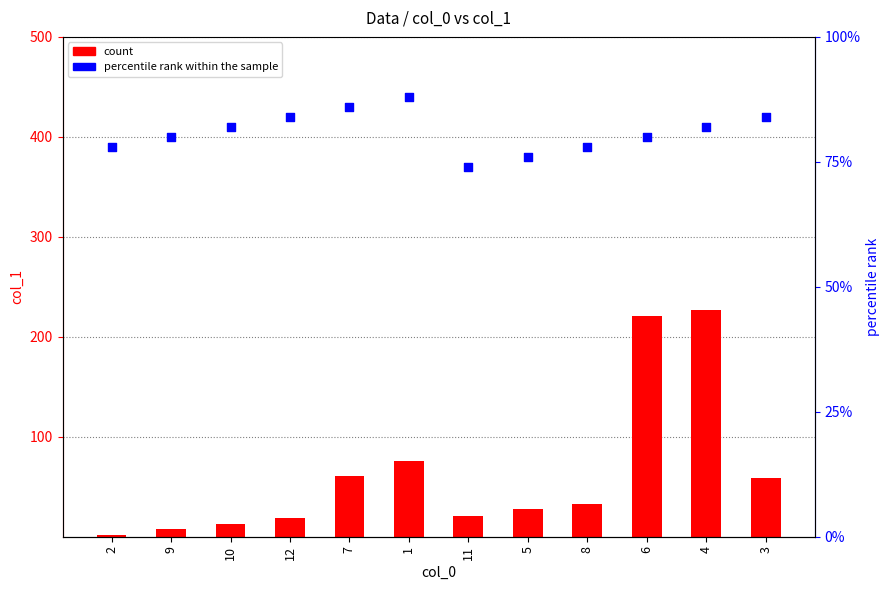

At which category is the sum across all series the highest?

4